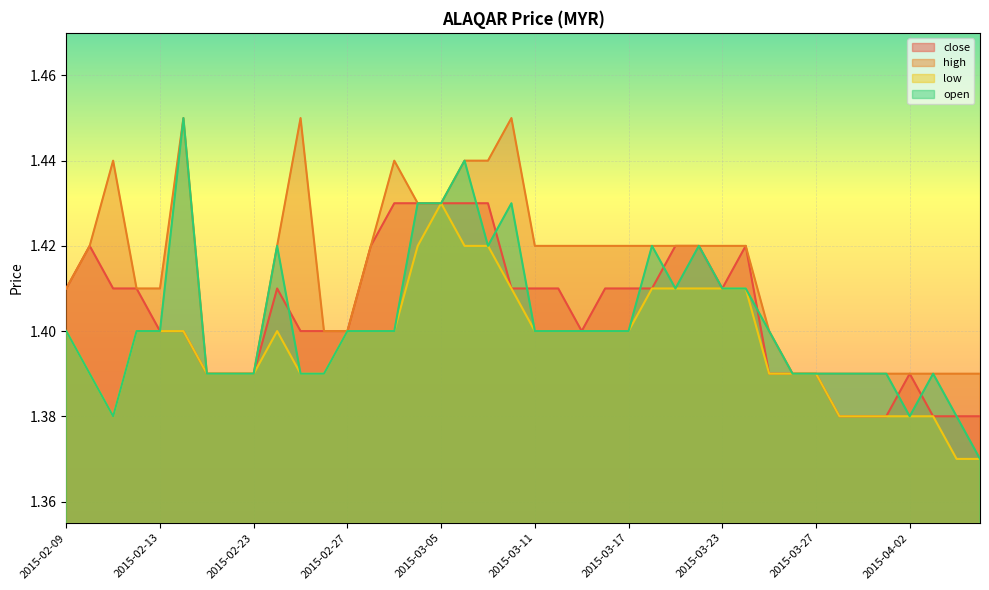

Reading left to right, what are all the values shown in this chart?

close: 2015-02-09=1.4	2015-02-10=1.4	2015-02-11=1.4	2015-02-12=1.4	2015-02-13=1.4	2015-02-16=1.4	2015-02-17=1.4	2015-02-18=1.4	2015-02-23=1.4	2015-02-24=1.4	2015-02-25=1.4	2015-02-26=1.4	2015-02-27=1.4	2015-03-02=1.4	2015-03-03=1.4	2015-03-04=1.4	2015-03-05=1.4	2015-03-06=1.4	2015-03-09=1.4	2015-03-10=1.4	2015-03-11=1.4	2015-03-12=1.4	2015-03-13=1.4	2015-03-16=1.4	2015-03-17=1.4	2015-03-18=1.4	2015-03-19=1.4	2015-03-20=1.4	2015-03-23=1.4	2015-03-24=1.4	2015-03-25=1.4	2015-03-26=1.4	2015-03-27=1.4	2015-03-30=1.4	2015-03-31=1.4	2015-04-01=1.4	2015-04-02=1.4	2015-04-03=1.4	2015-04-06=1.4	2015-04-07=1.4
high: 2015-02-09=1.4	2015-02-10=1.4	2015-02-11=1.4	2015-02-12=1.4	2015-02-13=1.4	2015-02-16=1.4	2015-02-17=1.4	2015-02-18=1.4	2015-02-23=1.4	2015-02-24=1.4	2015-02-25=1.4	2015-02-26=1.4	2015-02-27=1.4	2015-03-02=1.4	2015-03-03=1.4	2015-03-04=1.4	2015-03-05=1.4	2015-03-06=1.4	2015-03-09=1.4	2015-03-10=1.4	2015-03-11=1.4	2015-03-12=1.4	2015-03-13=1.4	2015-03-16=1.4	2015-03-17=1.4	2015-03-18=1.4	2015-03-19=1.4	2015-03-20=1.4	2015-03-23=1.4	2015-03-24=1.4	2015-03-25=1.4	2015-03-26=1.4	2015-03-27=1.4	2015-03-30=1.4	2015-03-31=1.4	2015-04-01=1.4	2015-04-02=1.4	2015-04-03=1.4	2015-04-06=1.4	2015-04-07=1.4
low: 2015-02-09=1.4	2015-02-10=1.4	2015-02-11=1.4	2015-02-12=1.4	2015-02-13=1.4	2015-02-16=1.4	2015-02-17=1.4	2015-02-18=1.4	2015-02-23=1.4	2015-02-24=1.4	2015-02-25=1.4	2015-02-26=1.4	2015-02-27=1.4	2015-03-02=1.4	2015-03-03=1.4	2015-03-04=1.4	2015-03-05=1.4	2015-03-06=1.4	2015-03-09=1.4	2015-03-10=1.4	2015-03-11=1.4	2015-03-12=1.4	2015-03-13=1.4	2015-03-16=1.4	2015-03-17=1.4	2015-03-18=1.4	2015-03-19=1.4	2015-03-20=1.4	2015-03-23=1.4	2015-03-24=1.4	2015-03-25=1.4	2015-03-26=1.4	2015-03-27=1.4	2015-03-30=1.4	2015-03-31=1.4	2015-04-01=1.4	2015-04-02=1.4	2015-04-03=1.4	2015-04-06=1.4	2015-04-07=1.4
open: 2015-02-09=1.4	2015-02-10=1.4	2015-02-11=1.4	2015-02-12=1.4	2015-02-13=1.4	2015-02-16=1.4	2015-02-17=1.4	2015-02-18=1.4	2015-02-23=1.4	2015-02-24=1.4	2015-02-25=1.4	2015-02-26=1.4	2015-02-27=1.4	2015-03-02=1.4	2015-03-03=1.4	2015-03-04=1.4	2015-03-05=1.4	2015-03-06=1.4	2015-03-09=1.4	2015-03-10=1.4	2015-03-11=1.4	2015-03-12=1.4	2015-03-13=1.4	2015-03-16=1.4	2015-03-17=1.4	2015-03-18=1.4	2015-03-19=1.4	2015-03-20=1.4	2015-03-23=1.4	2015-03-24=1.4	2015-03-25=1.4	2015-03-26=1.4	2015-03-27=1.4	2015-03-30=1.4	2015-03-31=1.4	2015-04-01=1.4	2015-04-02=1.4	2015-04-03=1.4	2015-04-06=1.4	2015-04-07=1.4